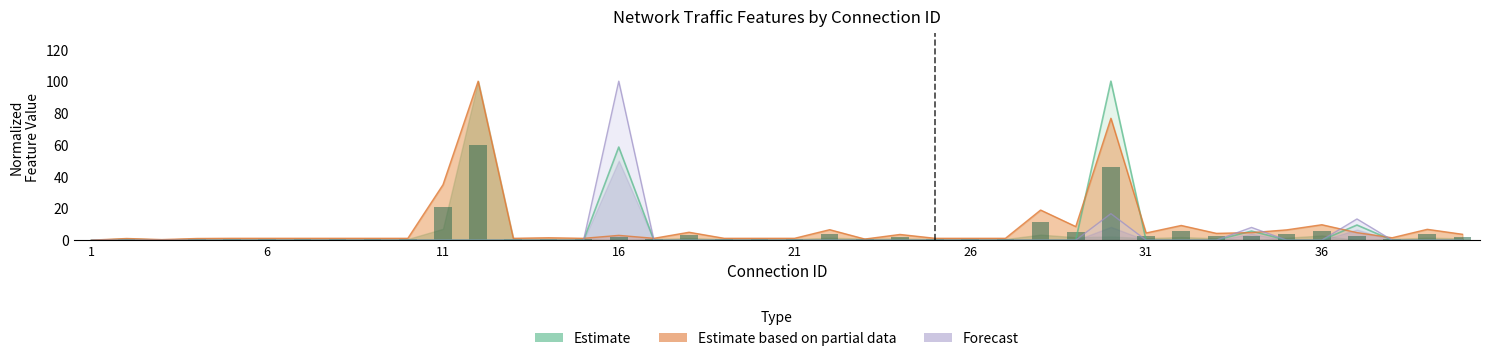

Reading left to right, what are all the values shown in this chart?

sload: 1=0.0	2=0.0	3=0.0	4=0.0	5=0.0	6=0.0	7=0.0	8=0.0	9=0.0	10=0.0	11=0.0	12=0.0	13=0.0	14=0.0	15=0.0	16=58.6	17=0.0	18=0.0	19=0.0	20=0.0	21=0.0	22=0.0	23=0.0	24=0.0	25=0.0	26=0.0	27=0.0	28=0.0	29=0.0	30=100.0	31=0.0	32=0.0	33=0.0	34=5.7	35=0.0	36=0.0	37=9.5	38=0.0	39=0.0	40=0.0
smean: 1=0.0	2=1.0	3=0.3	4=1.0	5=1.2	6=1.2	7=1.2	8=1.2	9=1.2	10=1.2	11=34.9	12=100.0	13=1.2	14=1.5	15=1.2	16=3.0	17=1.2	18=5.0	19=1.2	20=1.2	21=1.2	22=6.6	23=0.7	24=3.6	25=1.2	26=1.2	27=1.2	28=18.9	29=8.5	30=76.7	31=4.5	32=9.2	33=4.3	34=4.7	35=6.5	36=9.7	37=4.7	38=1.5	39=6.8	40=3.7
rate: 1=0.0	2=0.0	3=0.0	4=0.0	5=0.0	6=0.0	7=0.0	8=0.0	9=0.0	10=0.0	11=0.0	12=0.0	13=0.0	14=0.0	15=0.0	16=100.0	17=0.0	18=0.0	19=0.0	20=0.0	21=0.0	22=0.0	23=0.0	24=0.0	25=0.0	26=0.0	27=0.0	28=0.0	29=0.0	30=16.7	31=0.0	32=0.0	33=0.0	34=8.0	35=0.0	36=0.0	37=13.3	38=0.0	39=0.0	40=0.0